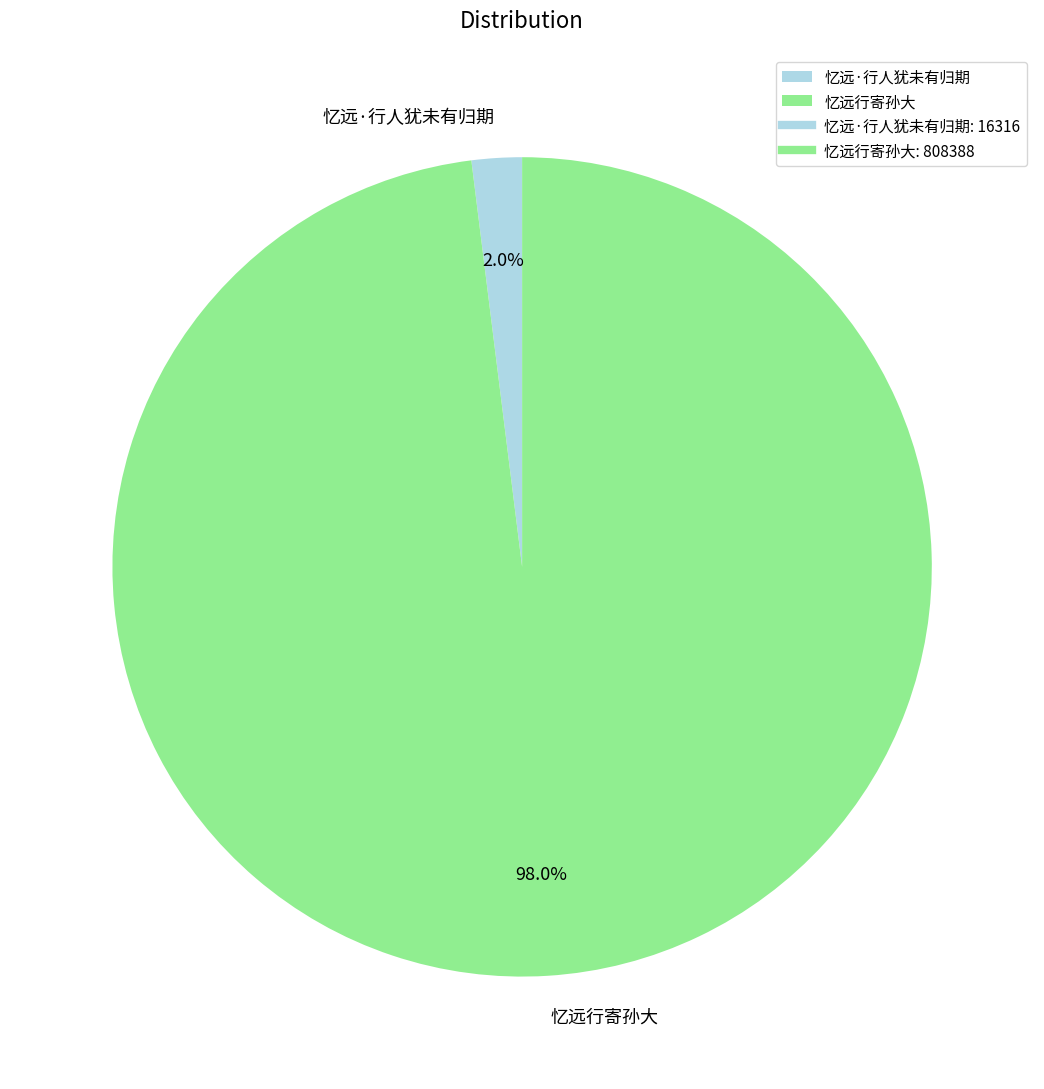

Which slice is the largest?

忆远行寄孙大